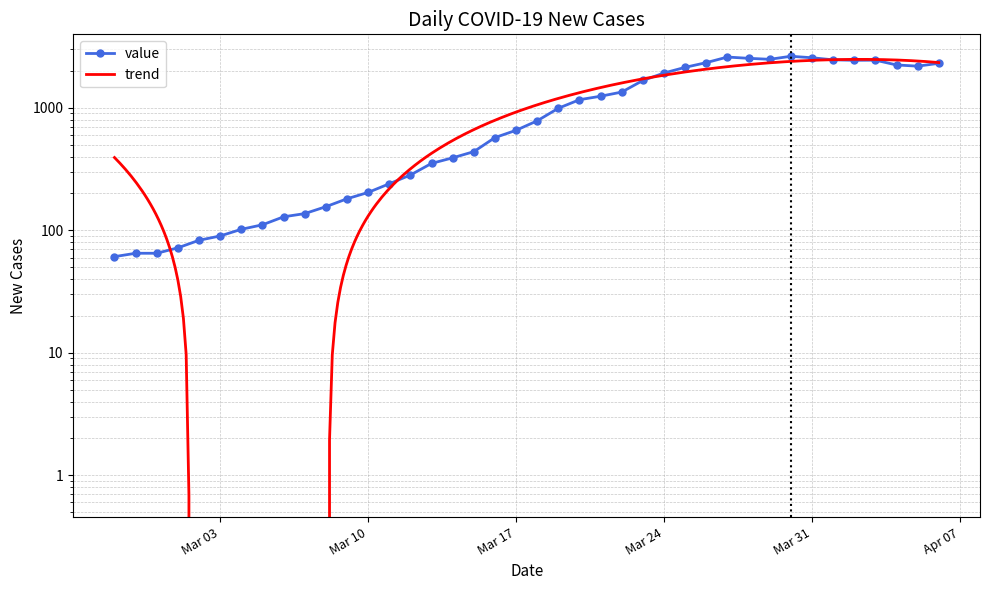

At which category does the chart reach its peak across all series?

2020-03-30